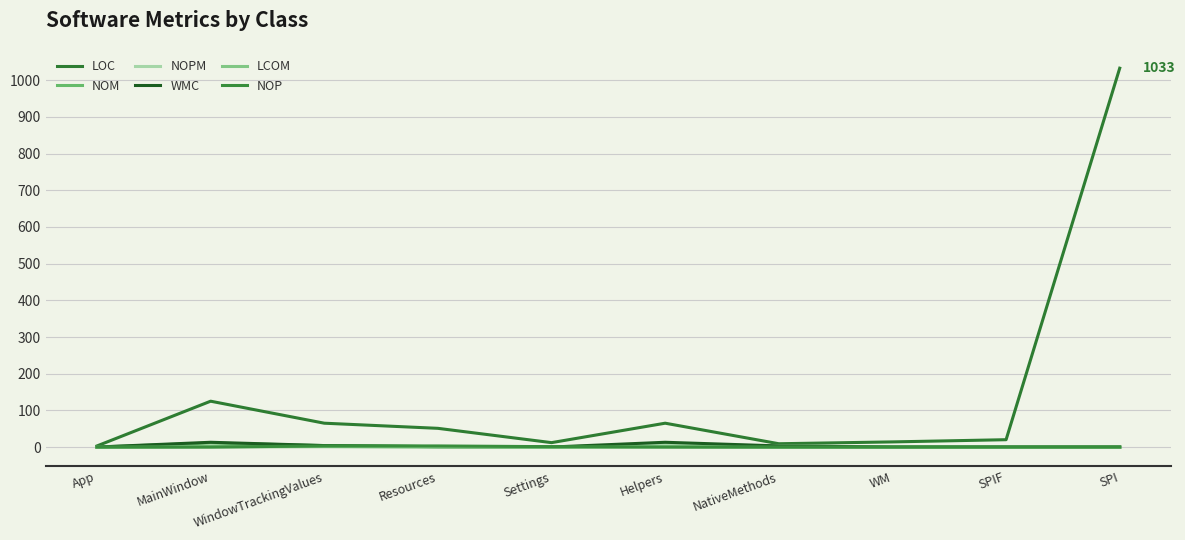

How many lines are shown in the chart?

6